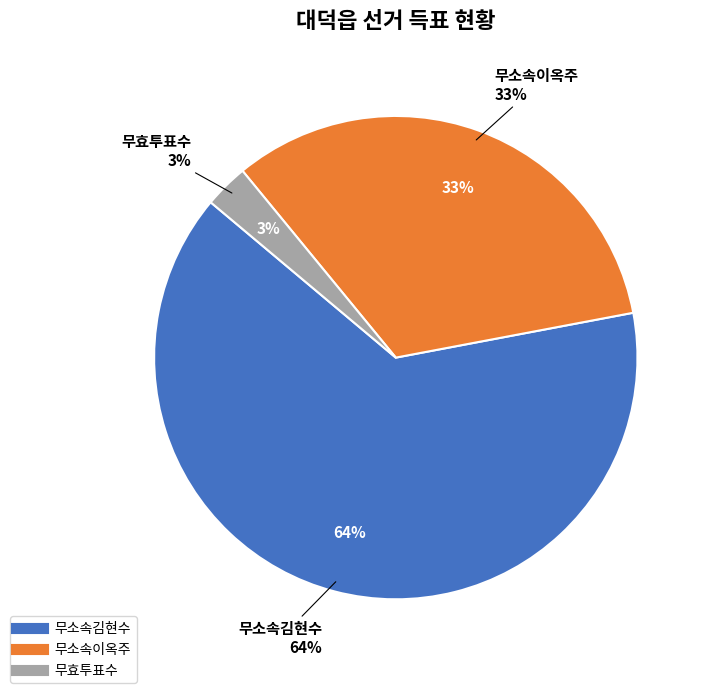

To the nearest percent, what is the combined percentage of 무효투표수 and 무소속이옥주?

36%